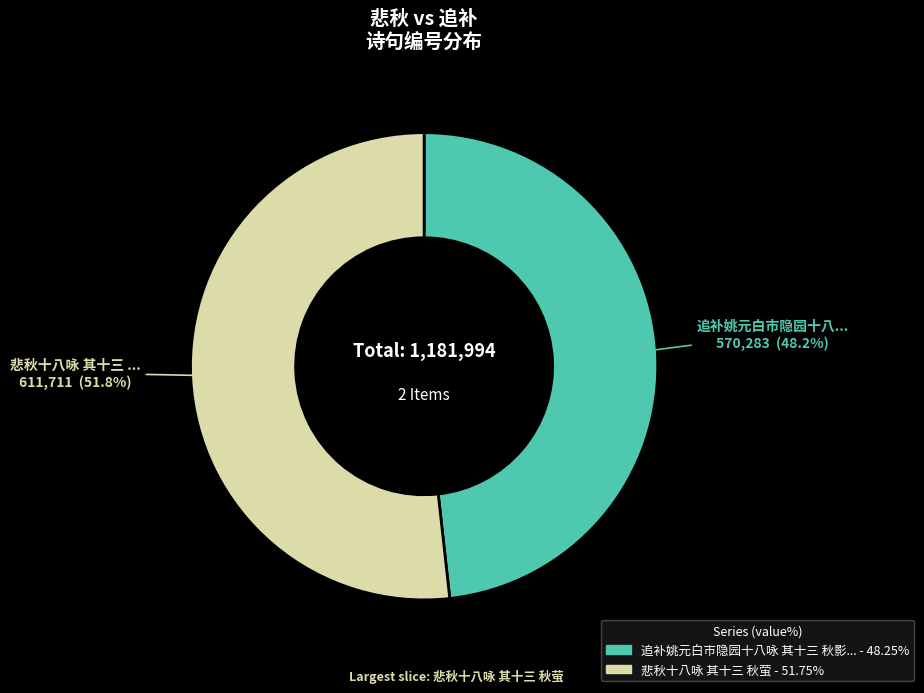

Is there a majority slice in this chart?

Yes